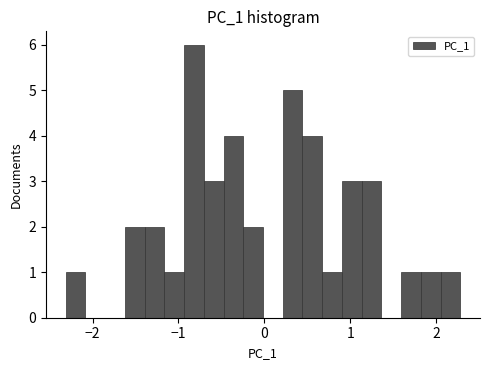

Around what value on the x-axis is the tallest bar? Give the approximate position of its centre, as read against the axis.

-0.8